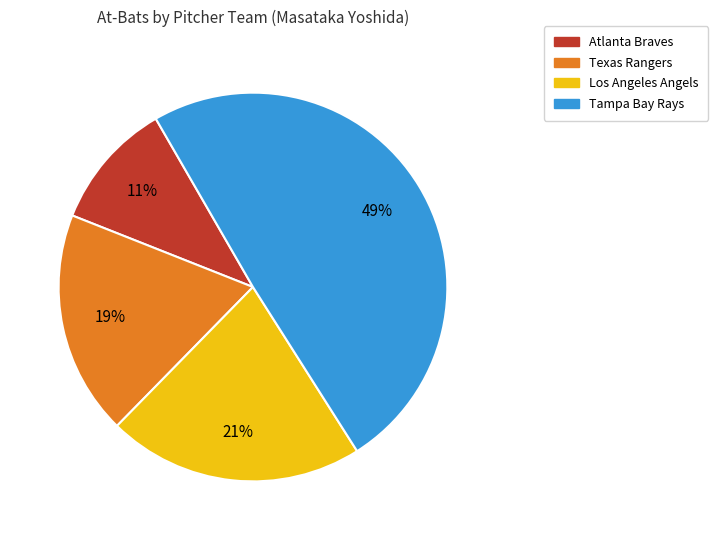

How many slices are in this pie chart?

4